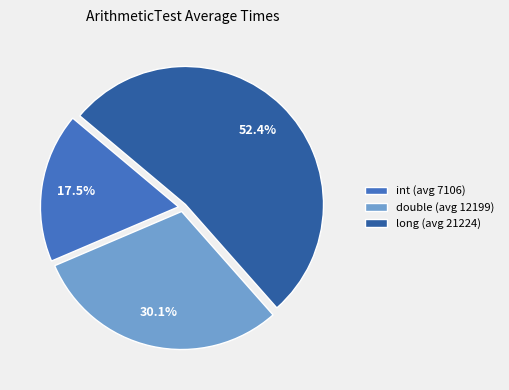

What is the ratio of the value at double (avg 12199) to the value at int (avg 7106)?

1.7